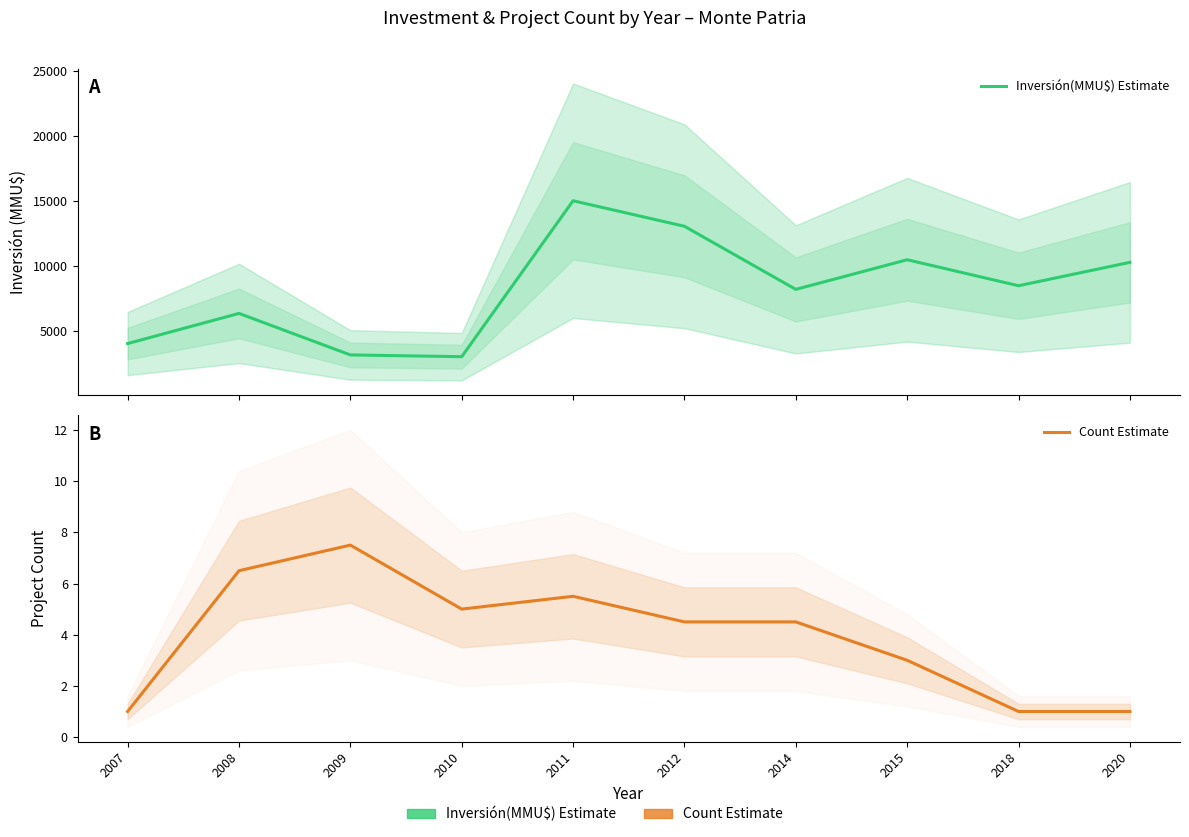

Count the number of categories in the chart.

10